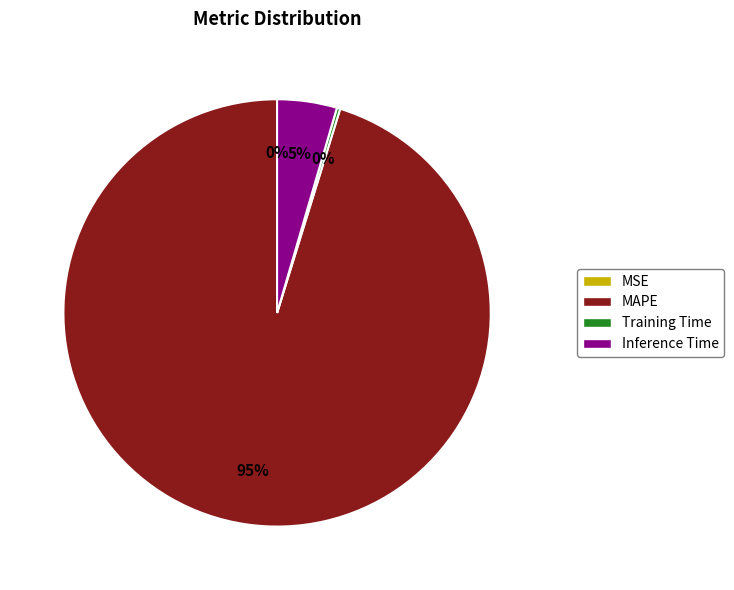

Which has a higher value, MAPE or Inference Time?

MAPE